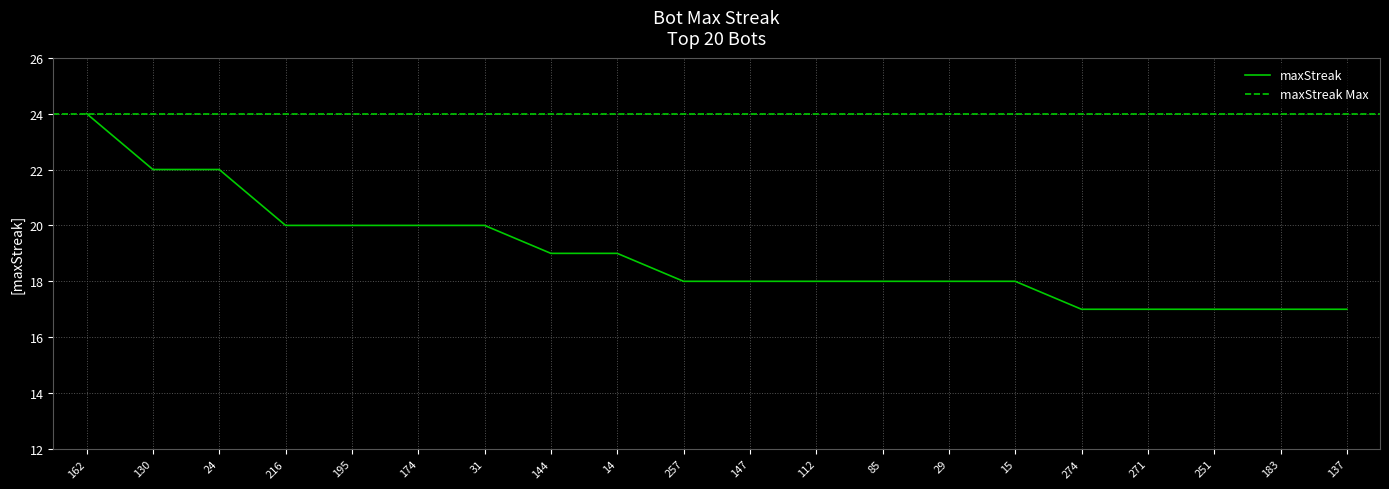

Which category has the lowest value across all series?

274